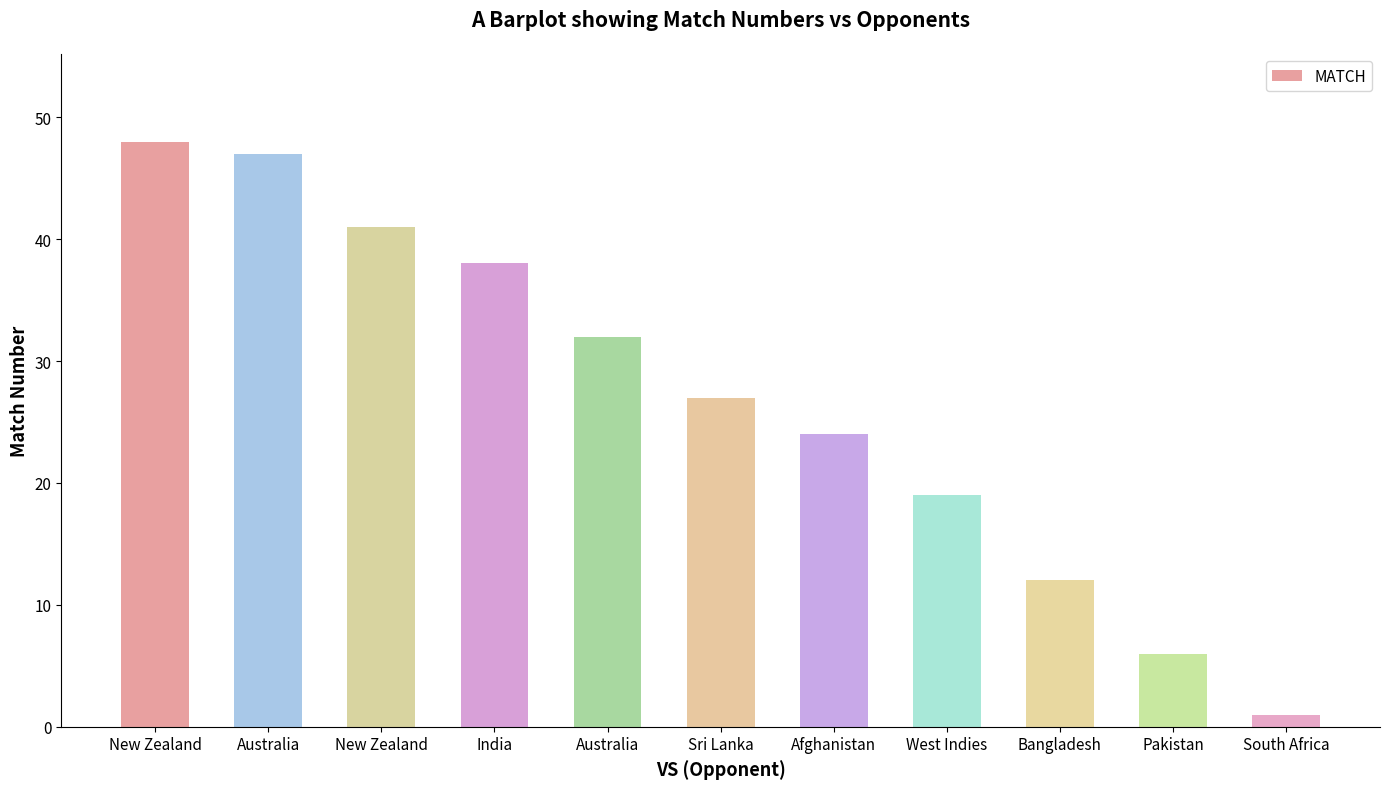

How many values are below 27?

5